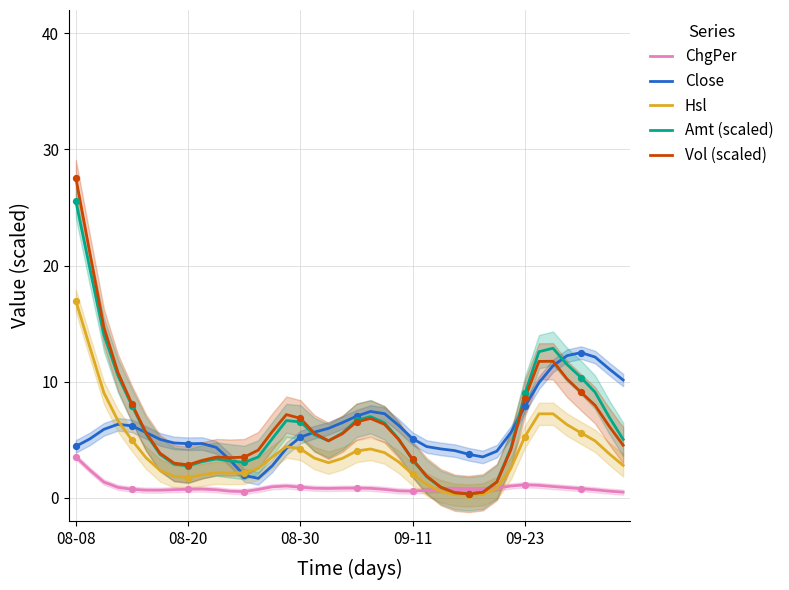

What is the total value across all series at 19?

21.8